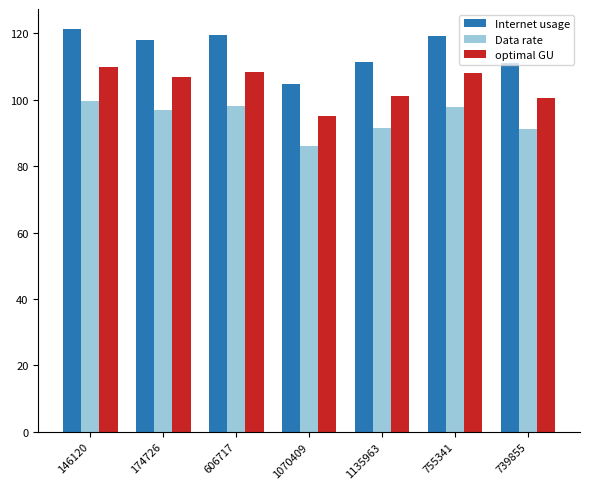

What is the label of the 3rd bar from the right?

1135963